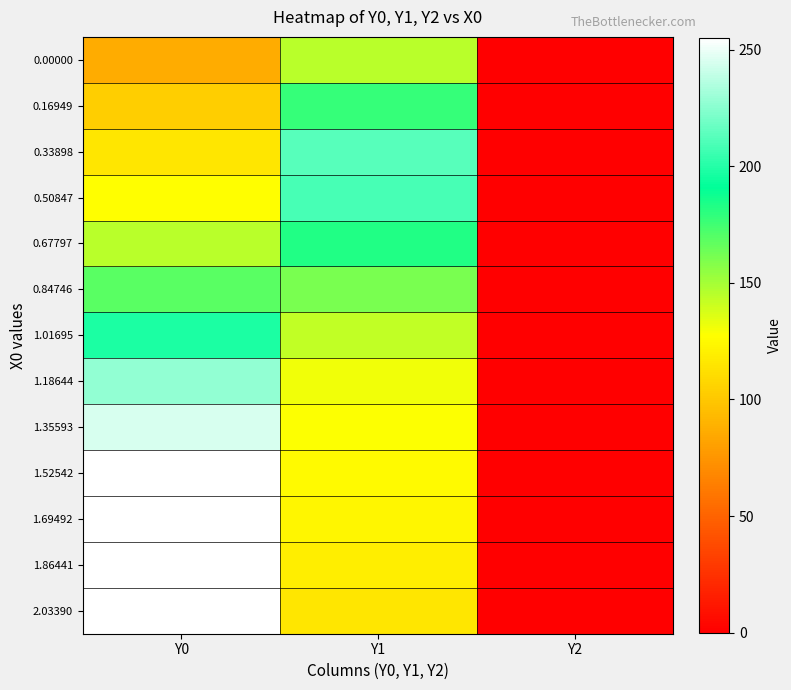

How many categories are shown in the chart?

3